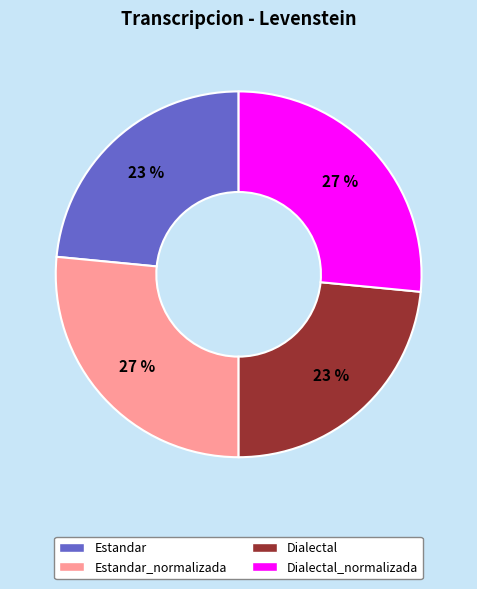

To the nearest percent, what is the average slice percentage?

25%